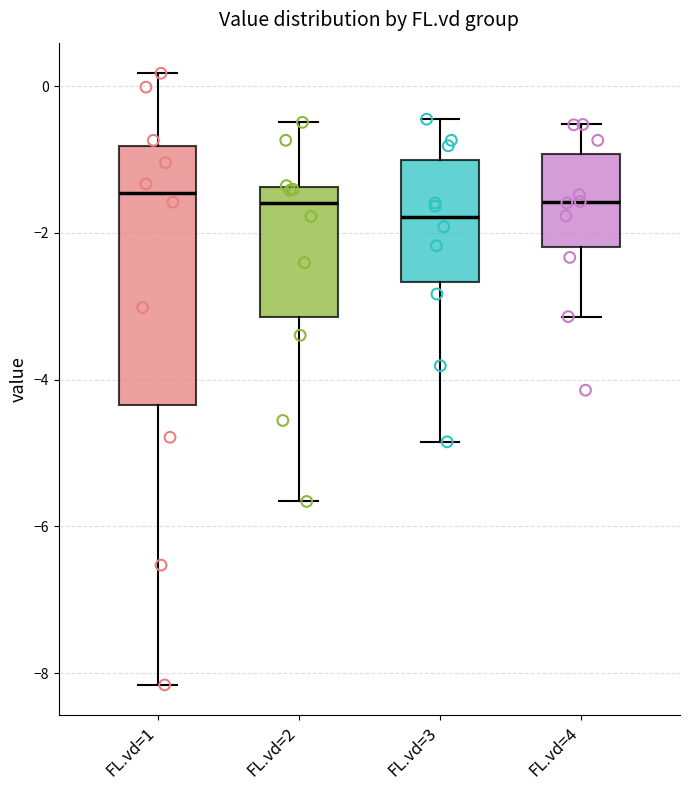

Reading left to right, transcribe this box plot: for each box, give where its median line is, the range the box spans, and where its two whiskers end, as read against the y-axis. The values are not printed on the chart, so give them approximately, as read against the axis.

FL.vd=1: median -1.4, box -4.4 to -0.8, whiskers -8.2 to 0.2
FL.vd=2: median -1.6, box -3.2 to -1.4, whiskers -5.6 to -0.4
FL.vd=3: median -1.8, box -2.6 to -1.0, whiskers -4.8 to -0.4
FL.vd=4: median -1.6, box -2.2 to -1.0, whiskers -3.2 to -0.6